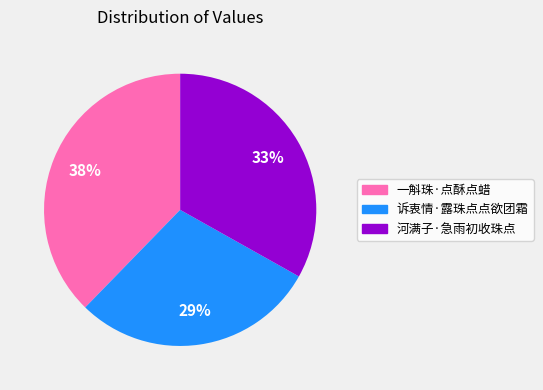

True or false: 河满子·急雨初收珠点 accounts for 33% of the total.

True